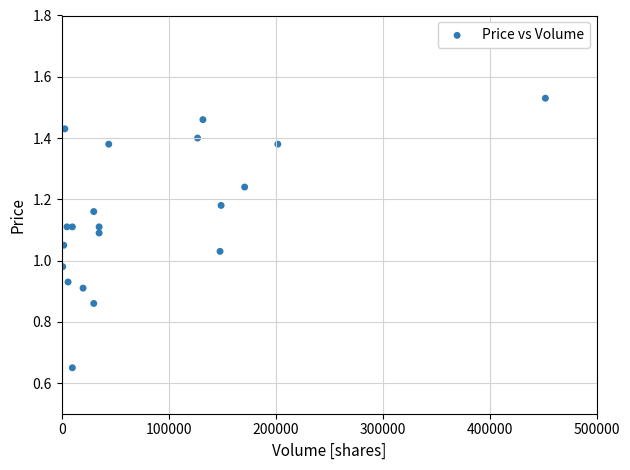

What is the range of X values (max minus min)?

451000.0